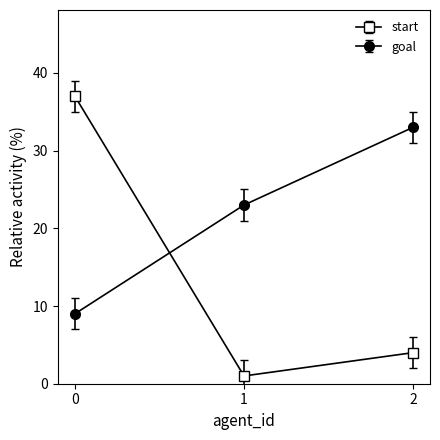

What is the lowest value of the goal series?

9